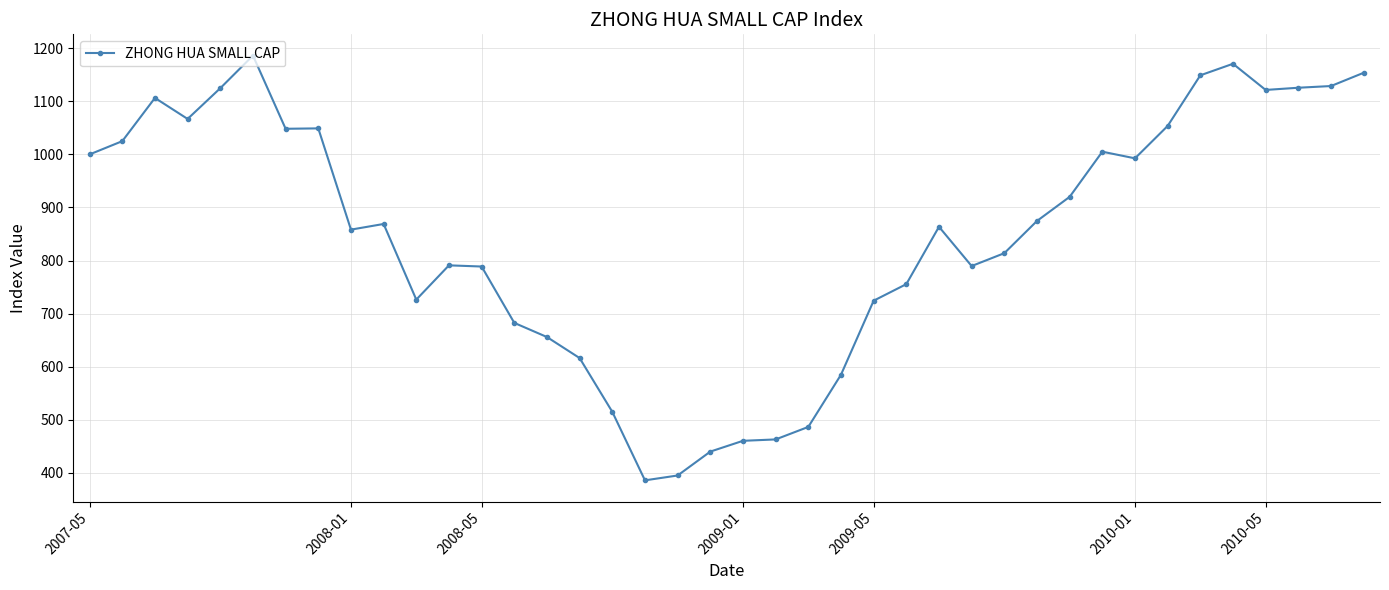

What is the greatest value displayed?

1186.2